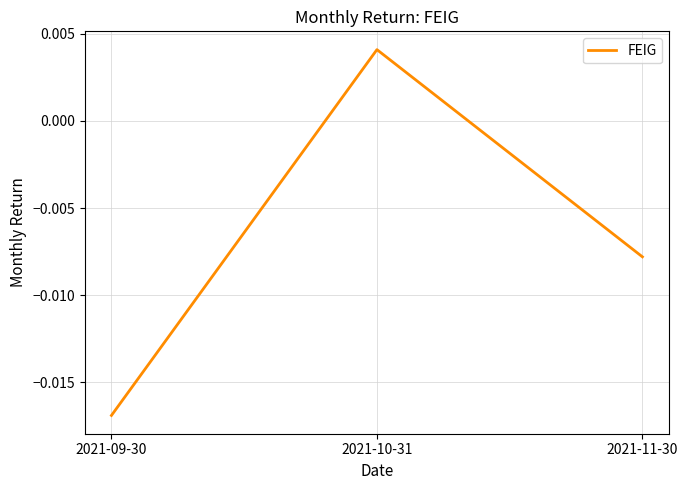

What position from the right is 2021-10-31?

2